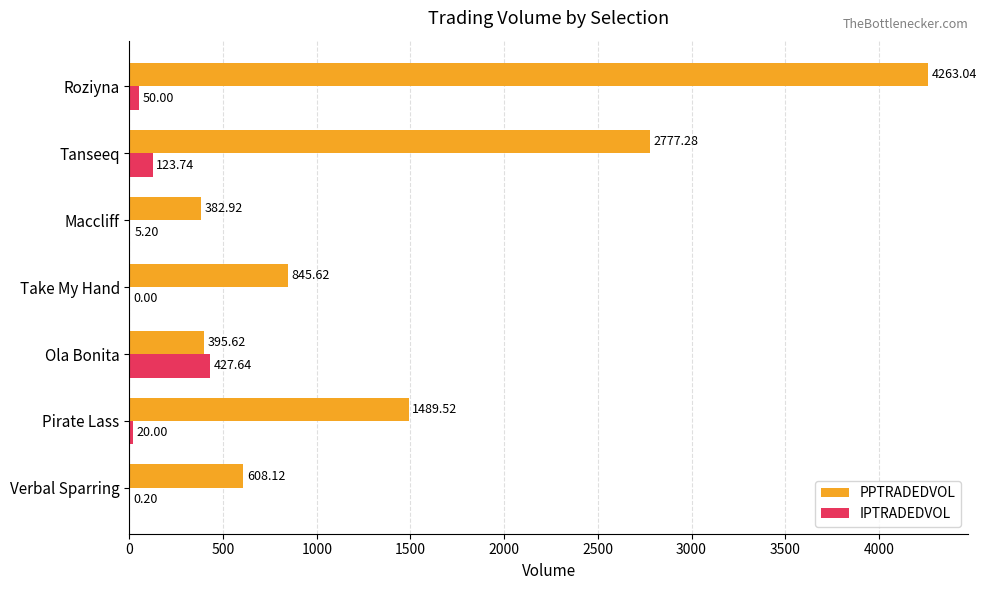

Where is PPTRADEDVOL nearest to the value 2322?

Tanseeq